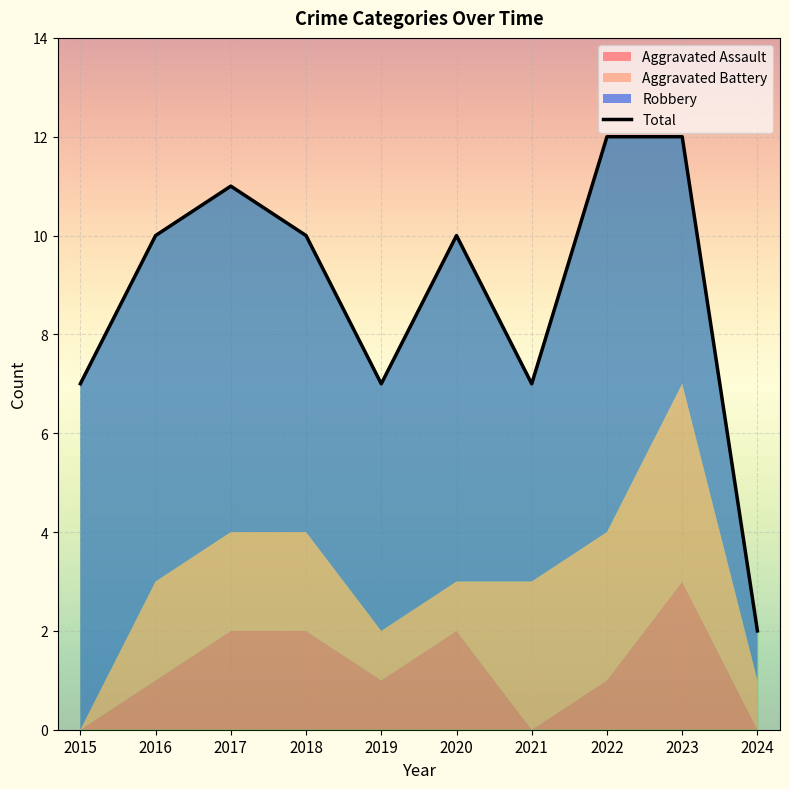

Reading right to left, list all the values displayed in this chart.

2	12	12	7	10	7	10	11	10	7